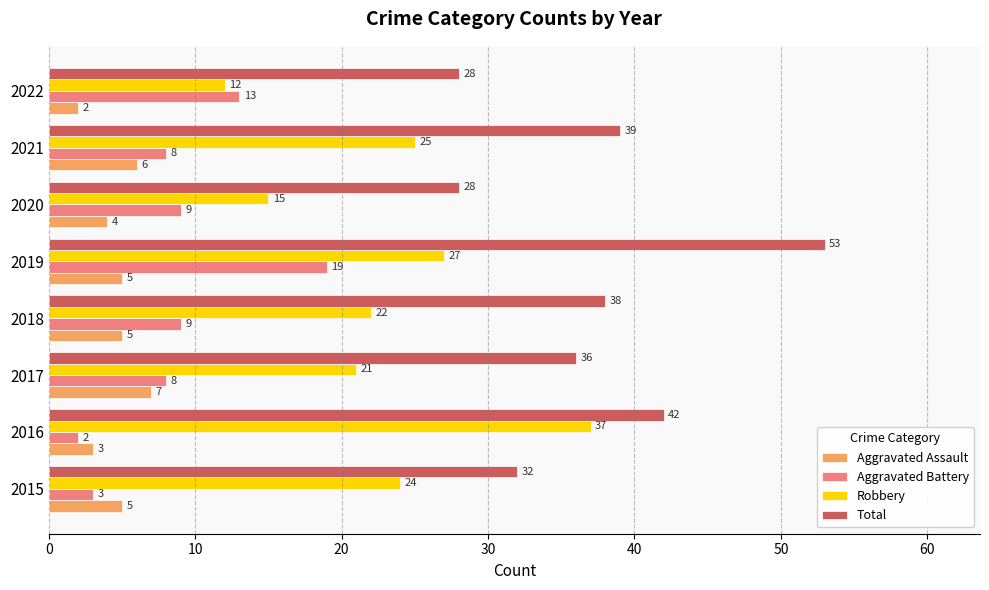

At which category is the sum across all series the highest?

2019